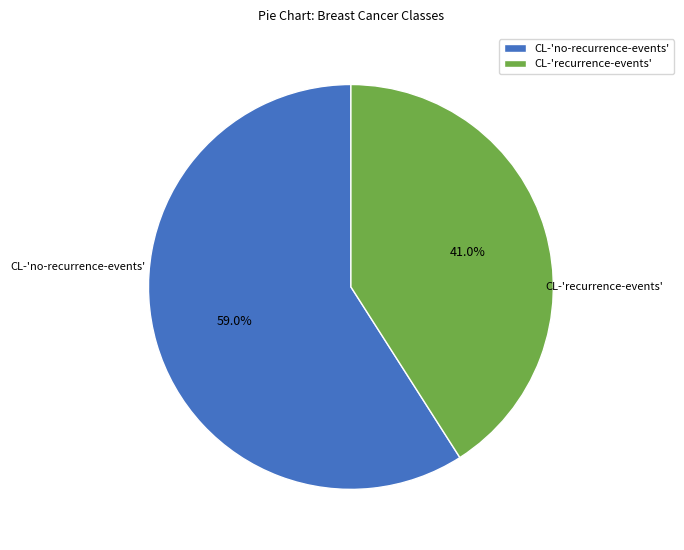

To the nearest percent, what is the combined percentage of CL-'recurrence-events' and CL-'no-recurrence-events'?

100%